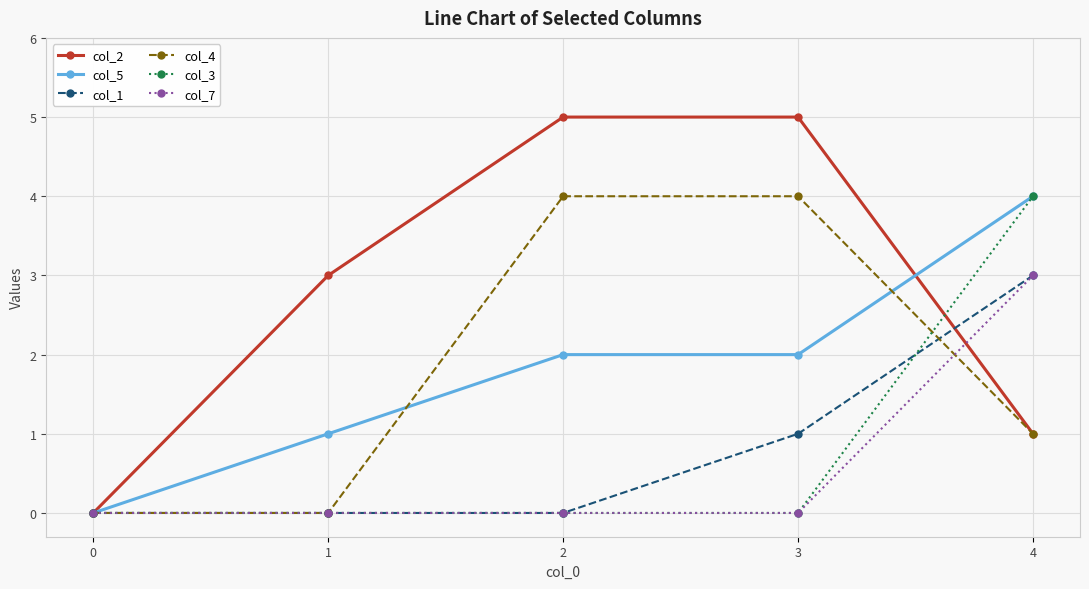

Is it true that col_5 equals 2 at 2?

True